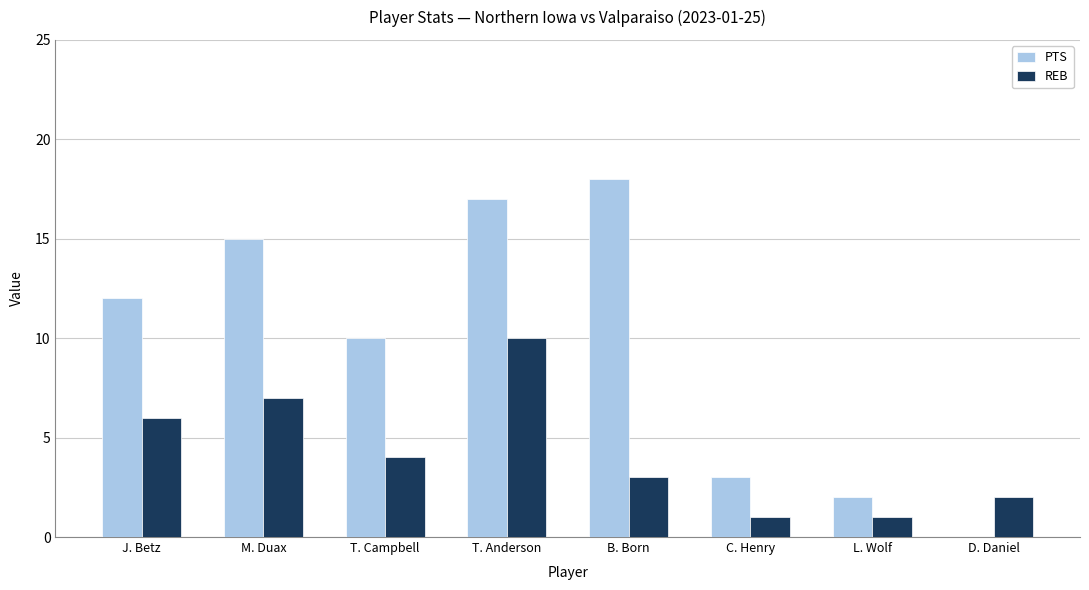

Which series has the largest total across all categories?

PTS